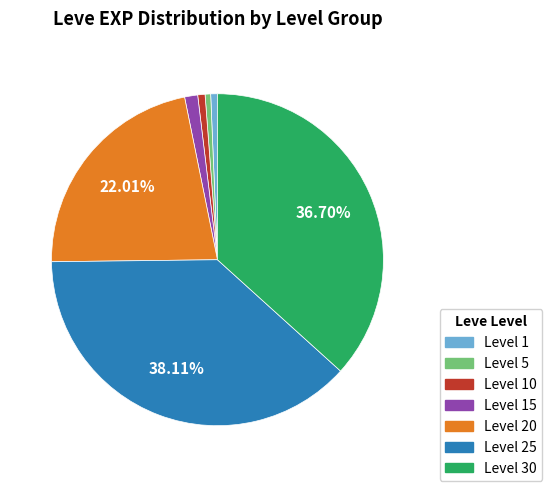

Is there a majority slice in this chart?

No